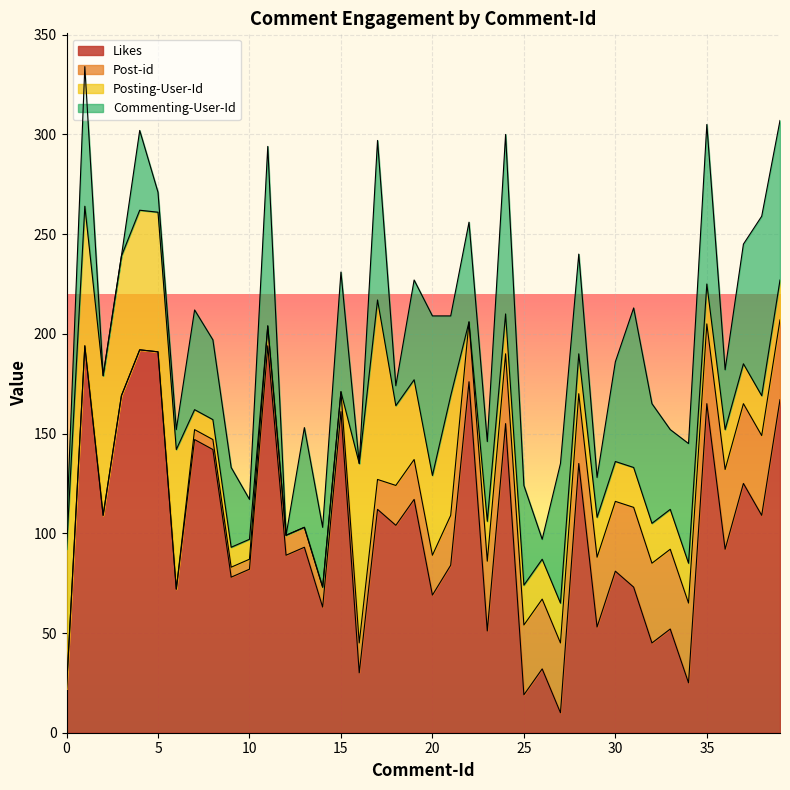

What is the maximum value for Likes?

194